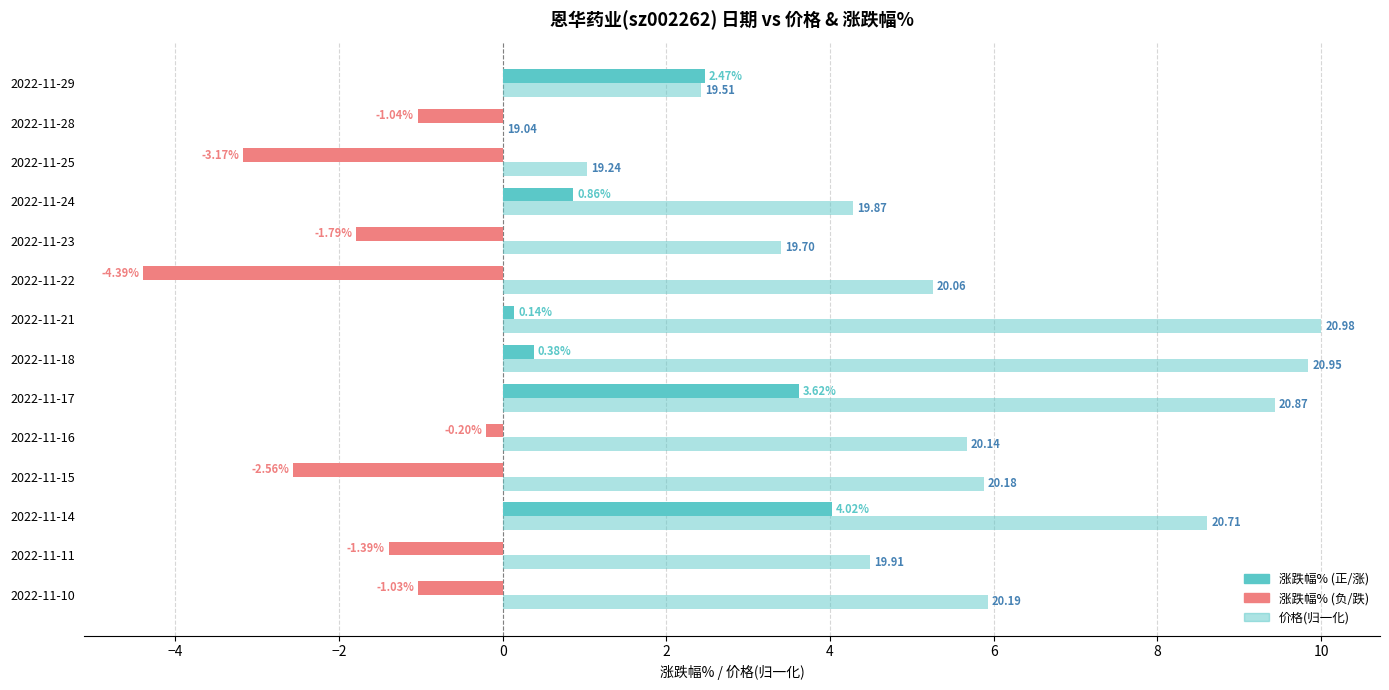

How many distinct data groups are displayed?

3